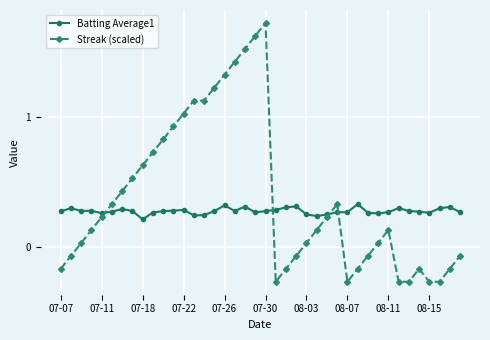

True or false: Streak (scaled) has more than 2 points higher than both neighbors.

True